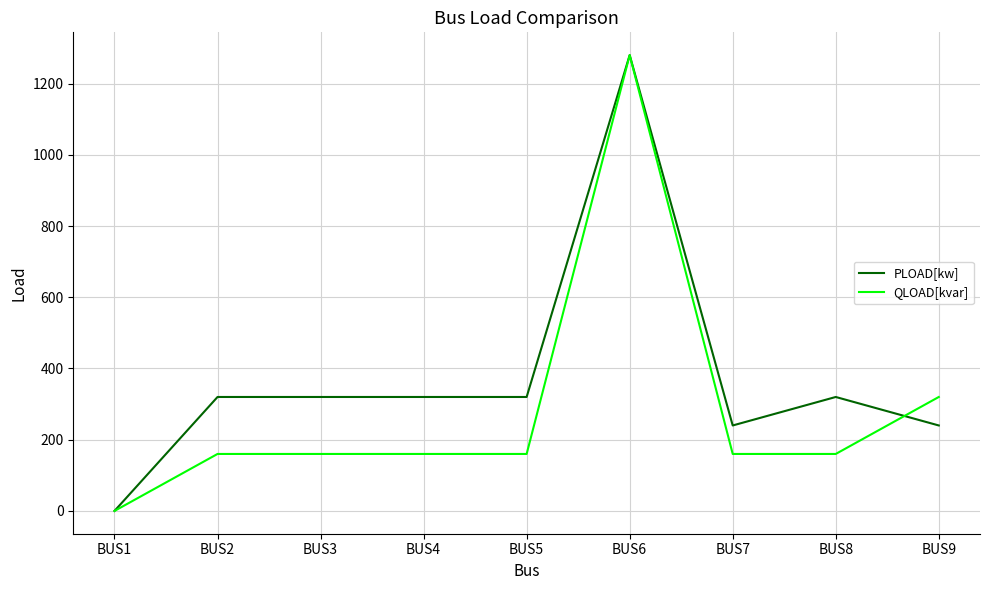

At which category is the sum across all series the highest?

BUS6